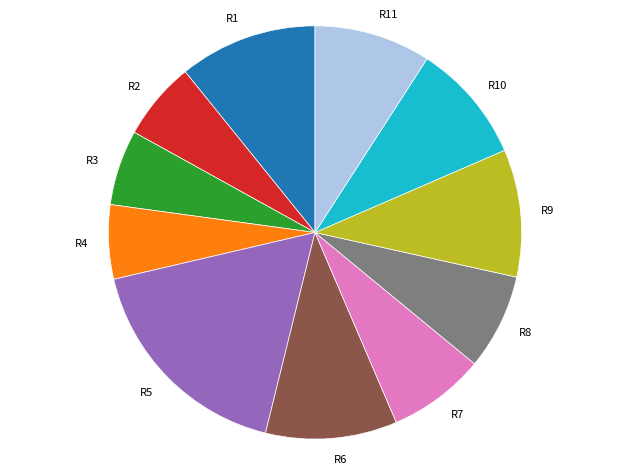

What is the largest slice in the pie chart?

R5